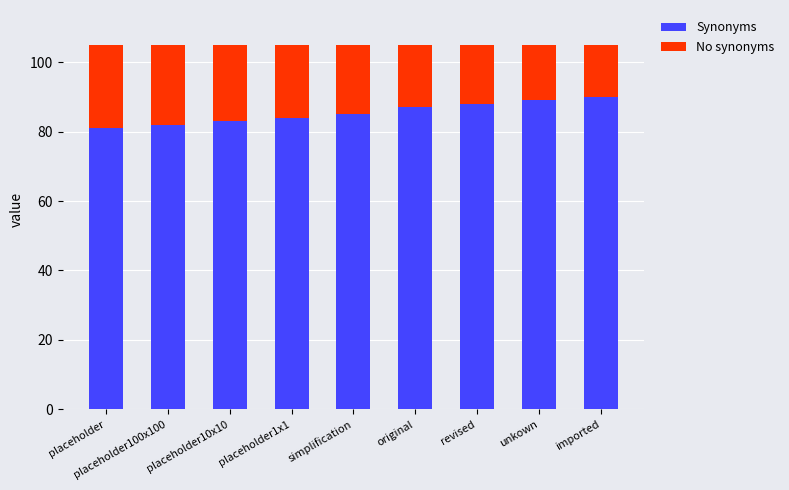

What is the lowest value of the Synonyms series?

81